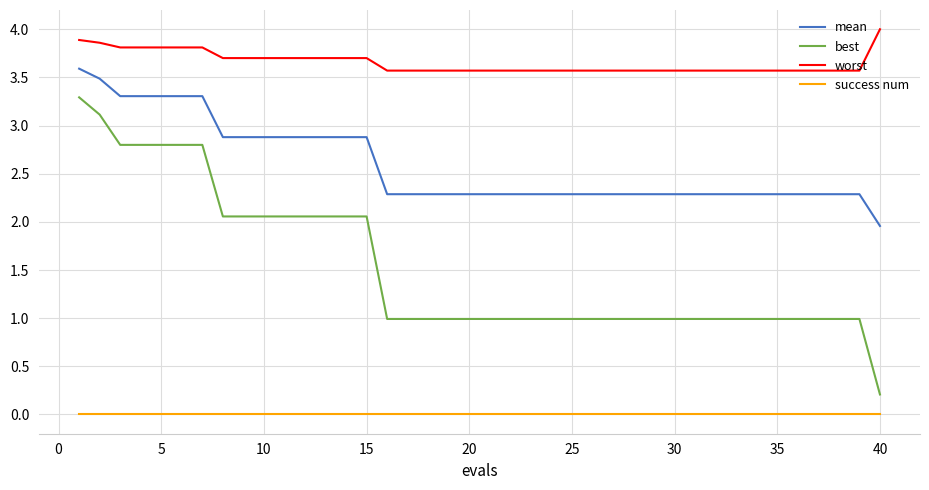

Which series has the widest spread of values?

best